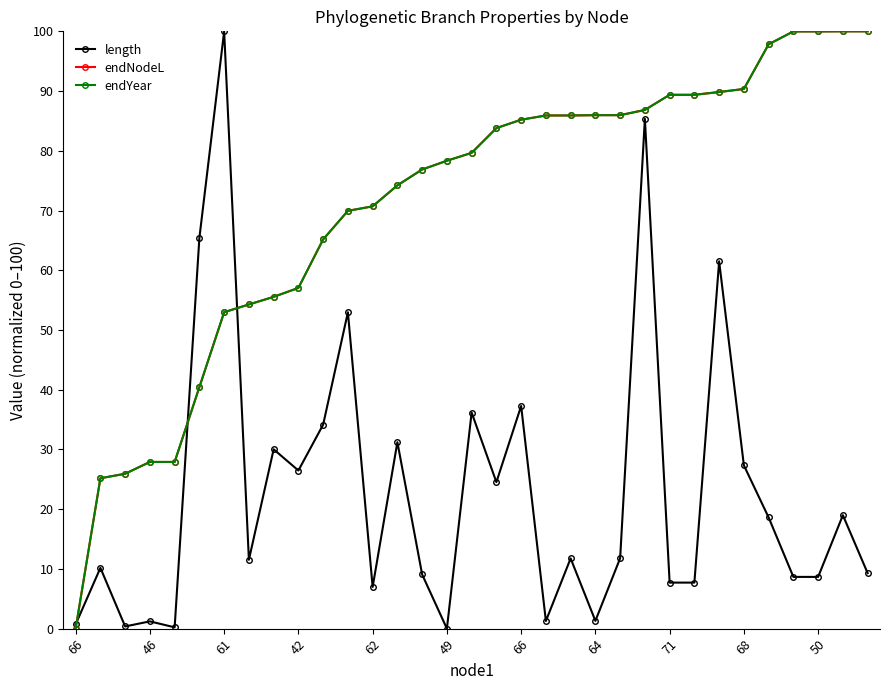

What is the value of the endYear point at the 12th from the left?

69.9